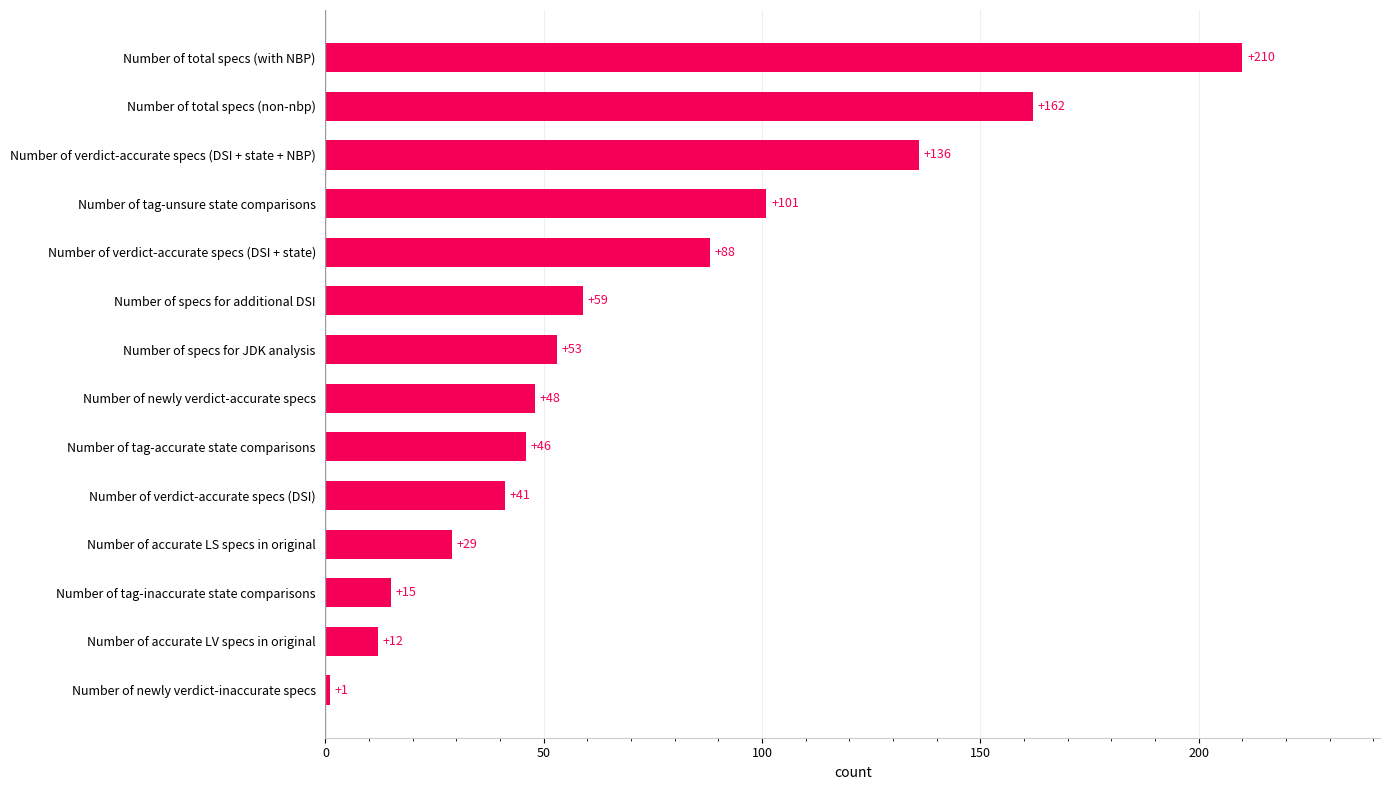

Does the chart contain stacked bars?

No